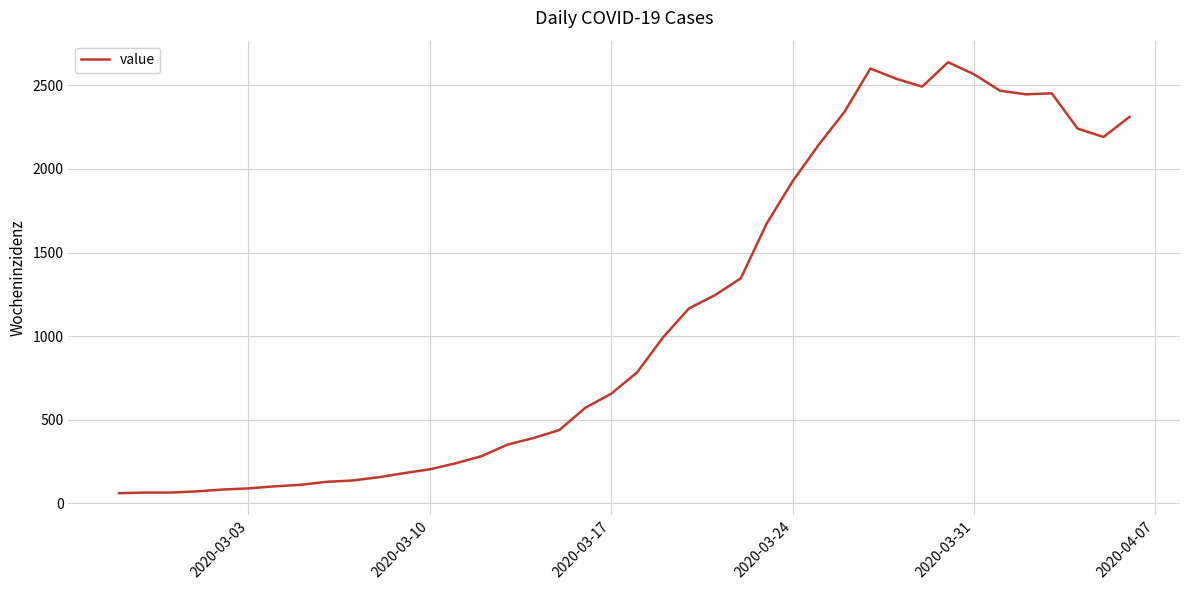

Is this an area chart (filled region under the line)?

No